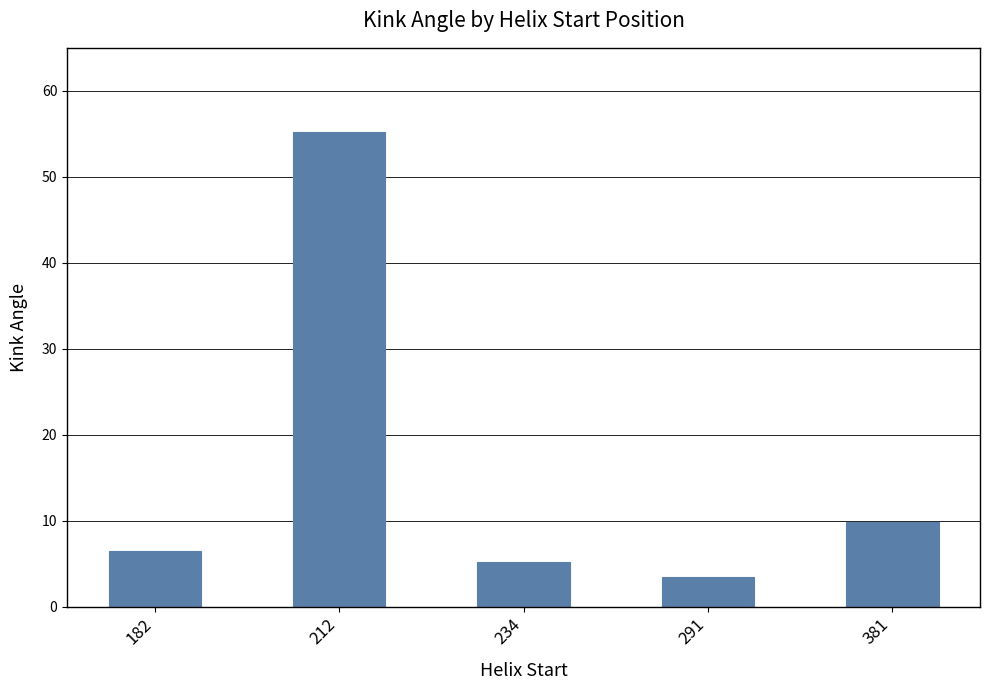

Rank the categories by value from highest to lowest.

212, 381, 182, 234, 291